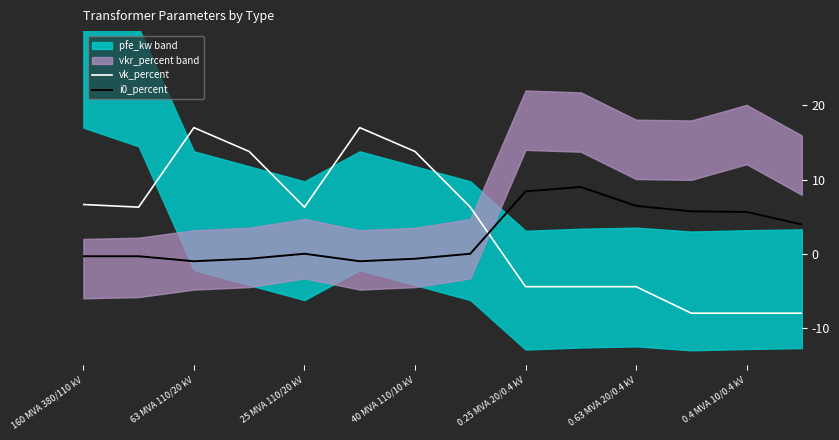

True or false: i0_percent and vk_percent cross at least once.

True